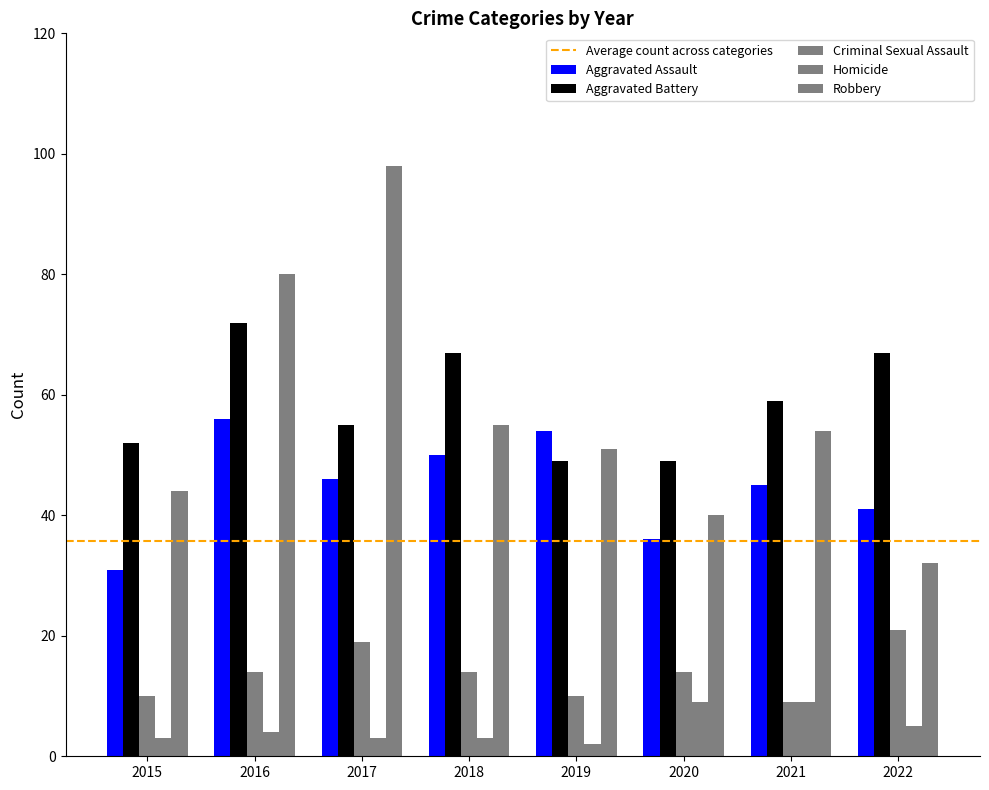

How many groups of bars are there?

8